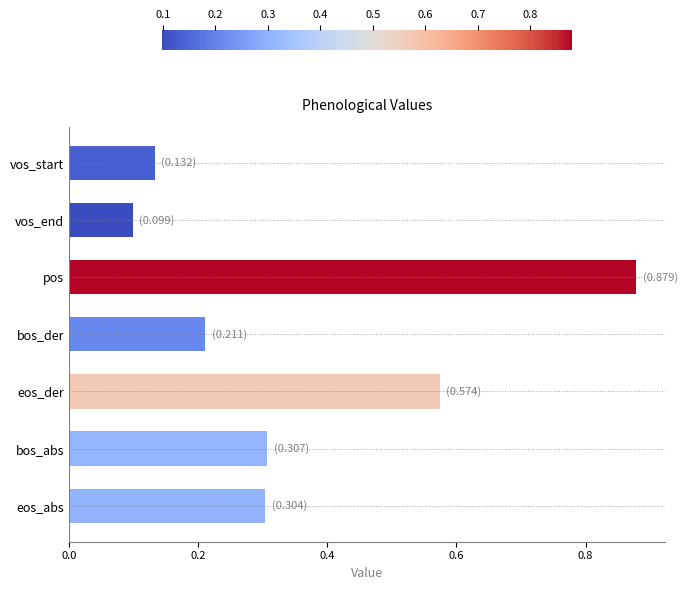

Which category has the lowest value across all series?

vos_end